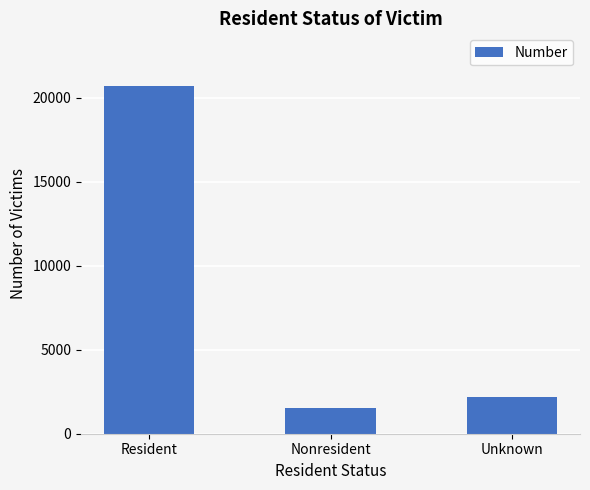

The chart shows a value of 1412 at Unknown. True or false?

False